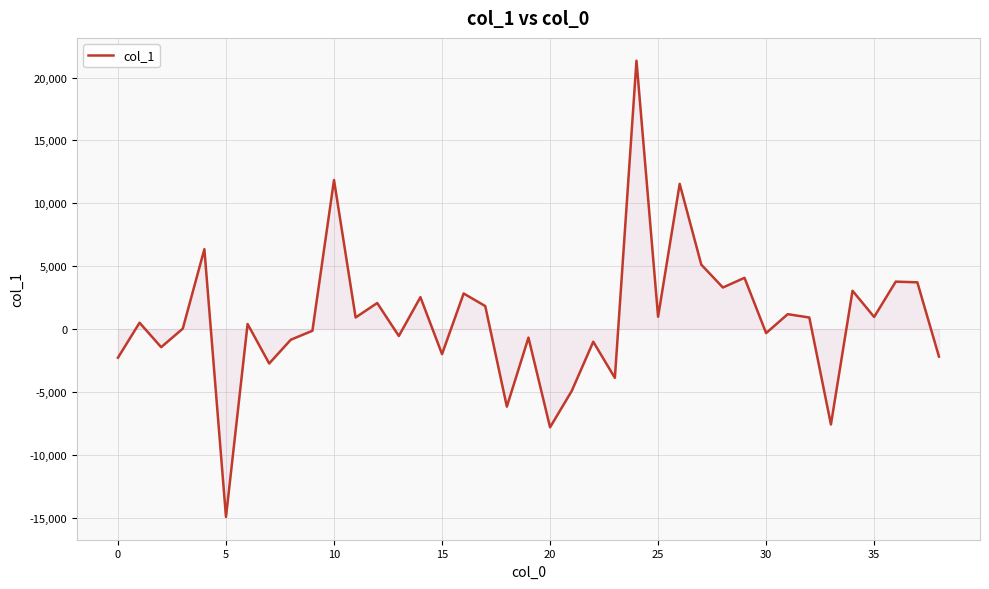

What is the difference between the maximum and minimum values?

36289.9